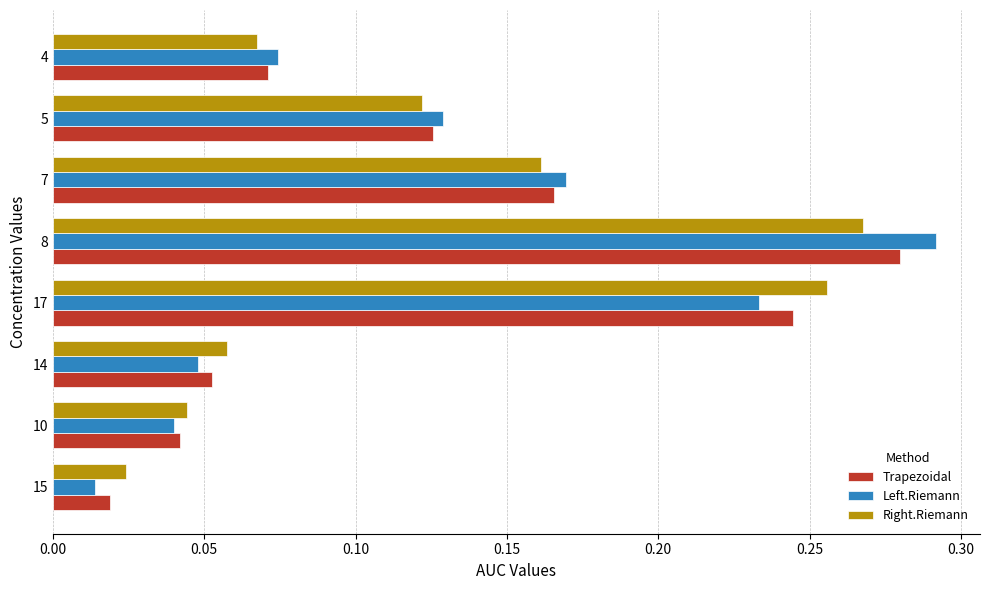

Which series has the largest range (max minus min)?

Left.Riemann